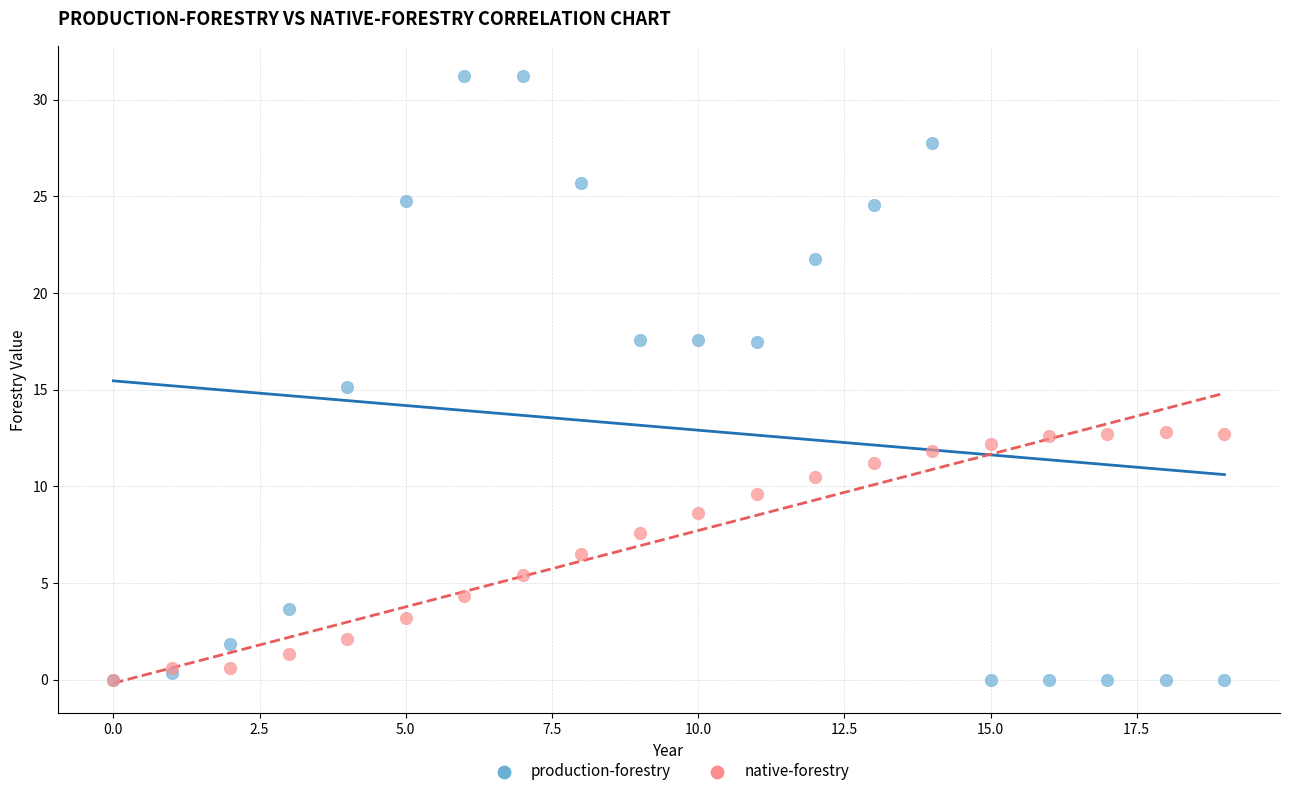

Which series has the widest spread of Y values?

production-forestry